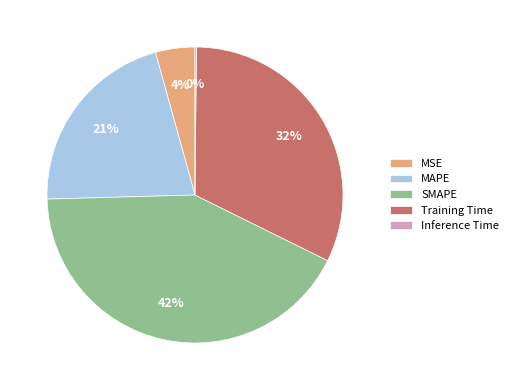

What percentage is the SMAPE slice, to the nearest percent?

42%